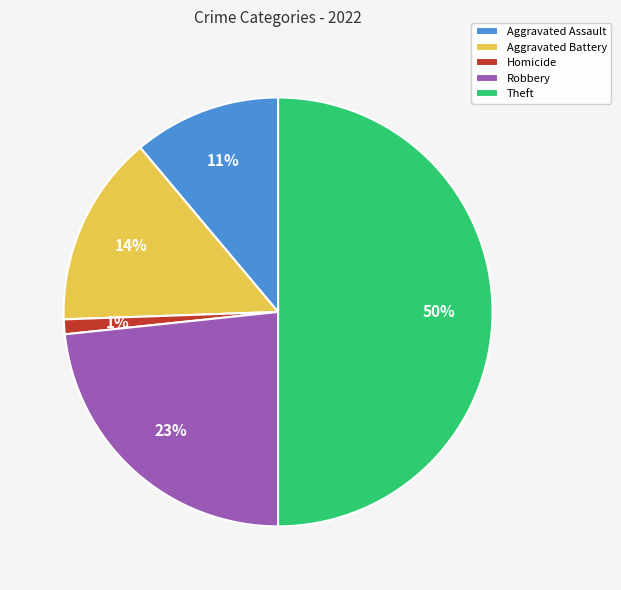

What percentage is the Homicide slice, to the nearest percent?

1%